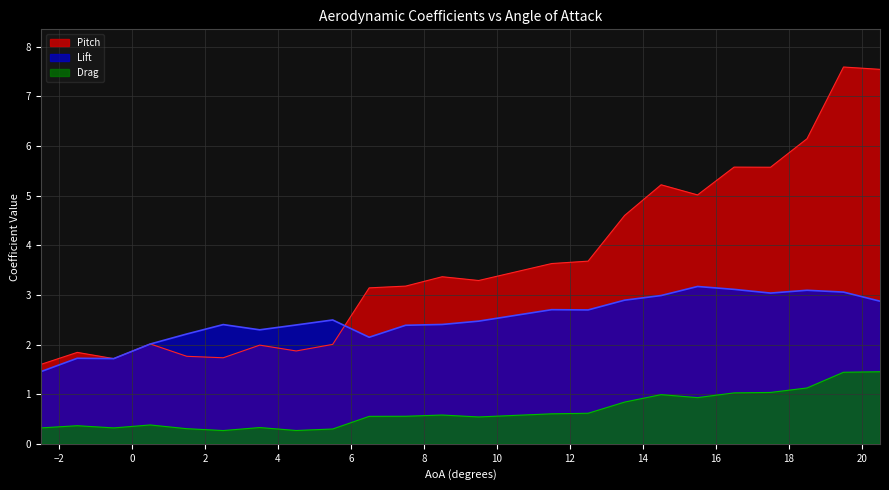

In Lift, how many points are lower than both neighbors (excluding endpoints)?

5